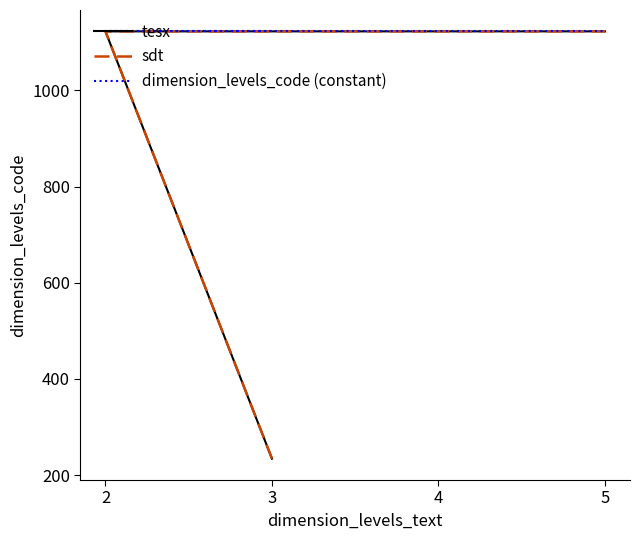

The value of dimension_levels_code (constant) at 2 is 1123. True or false?

True